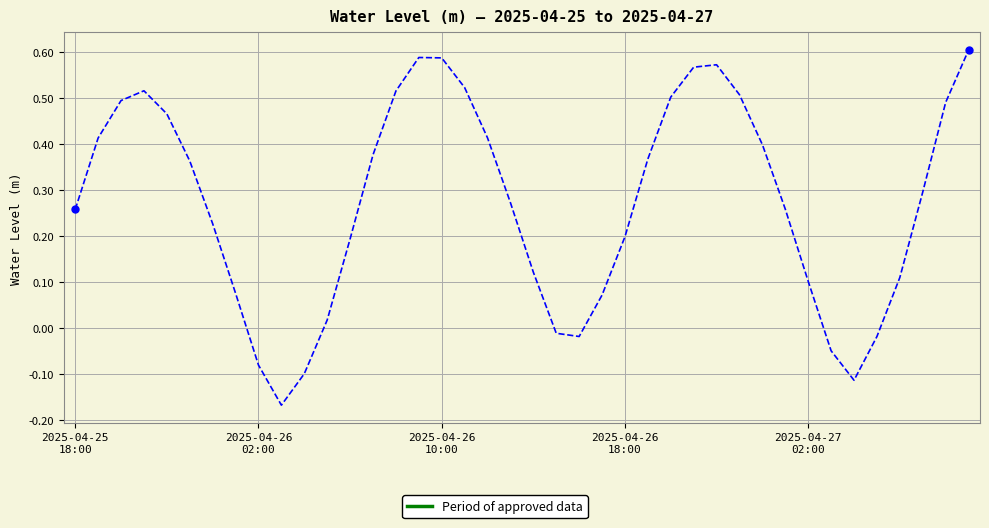

What is the difference between the maximum and minimum values?

0.8